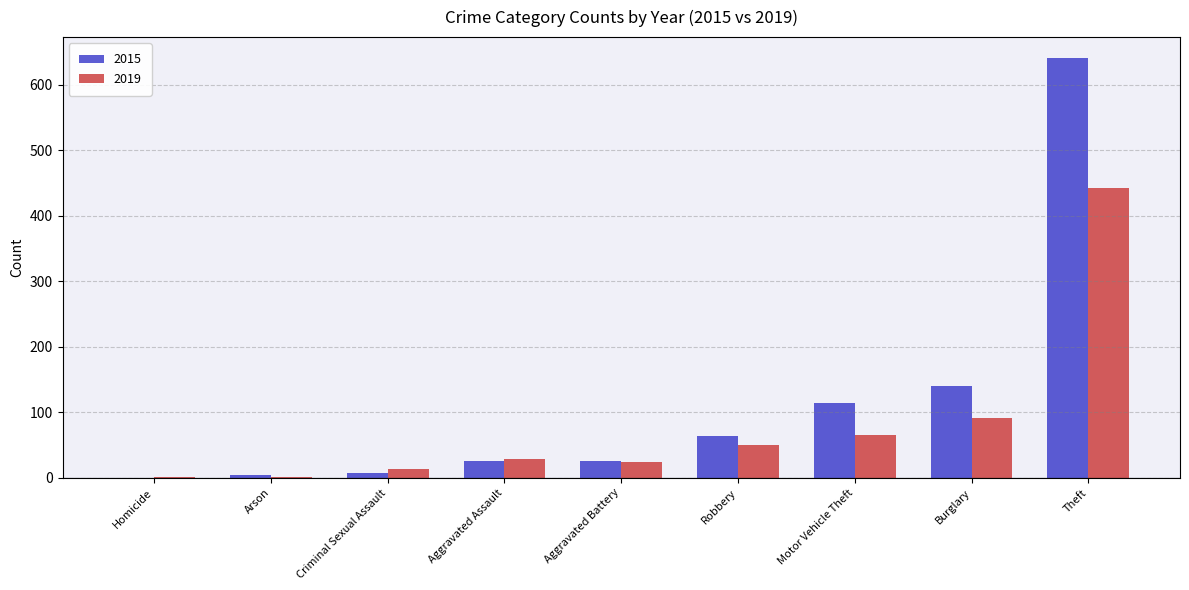

What is the maximum value shown in the chart?

641